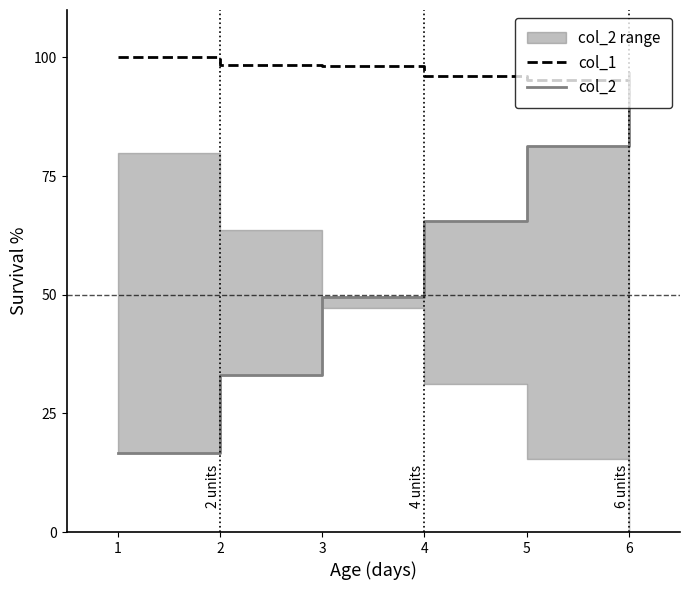

What are all the series names shown in the legend?

col_1, col_2